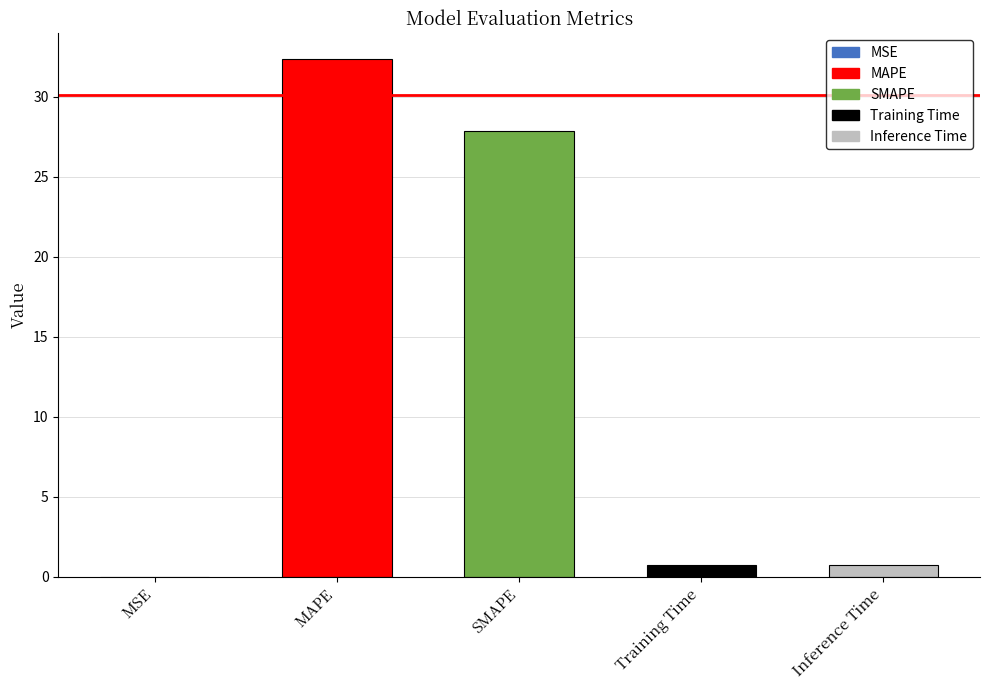

What is the average value?

12.3